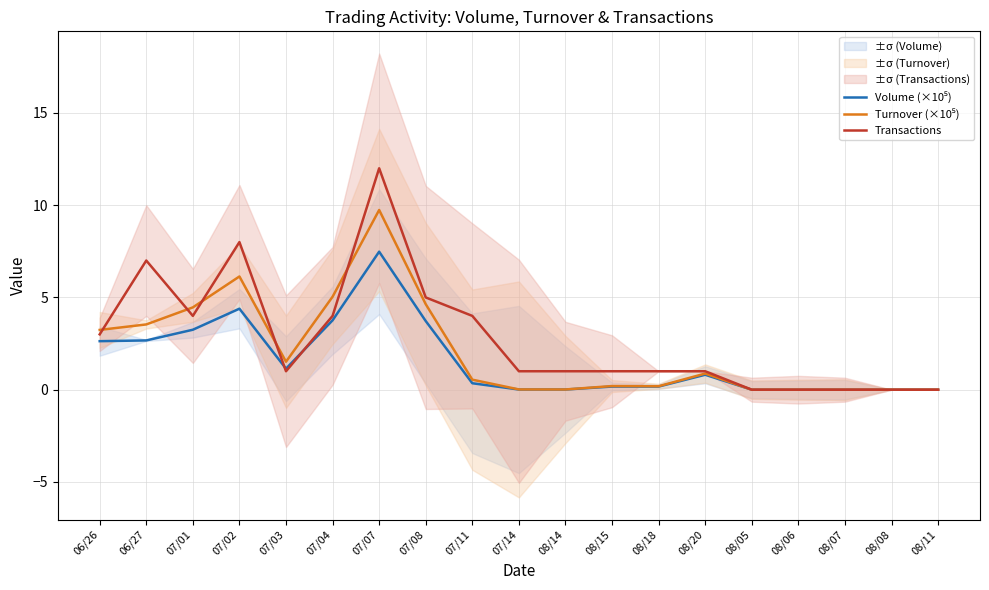

What is the sum of the Turnover (×10⁵) values at 08/20 and 07/01?

5.3